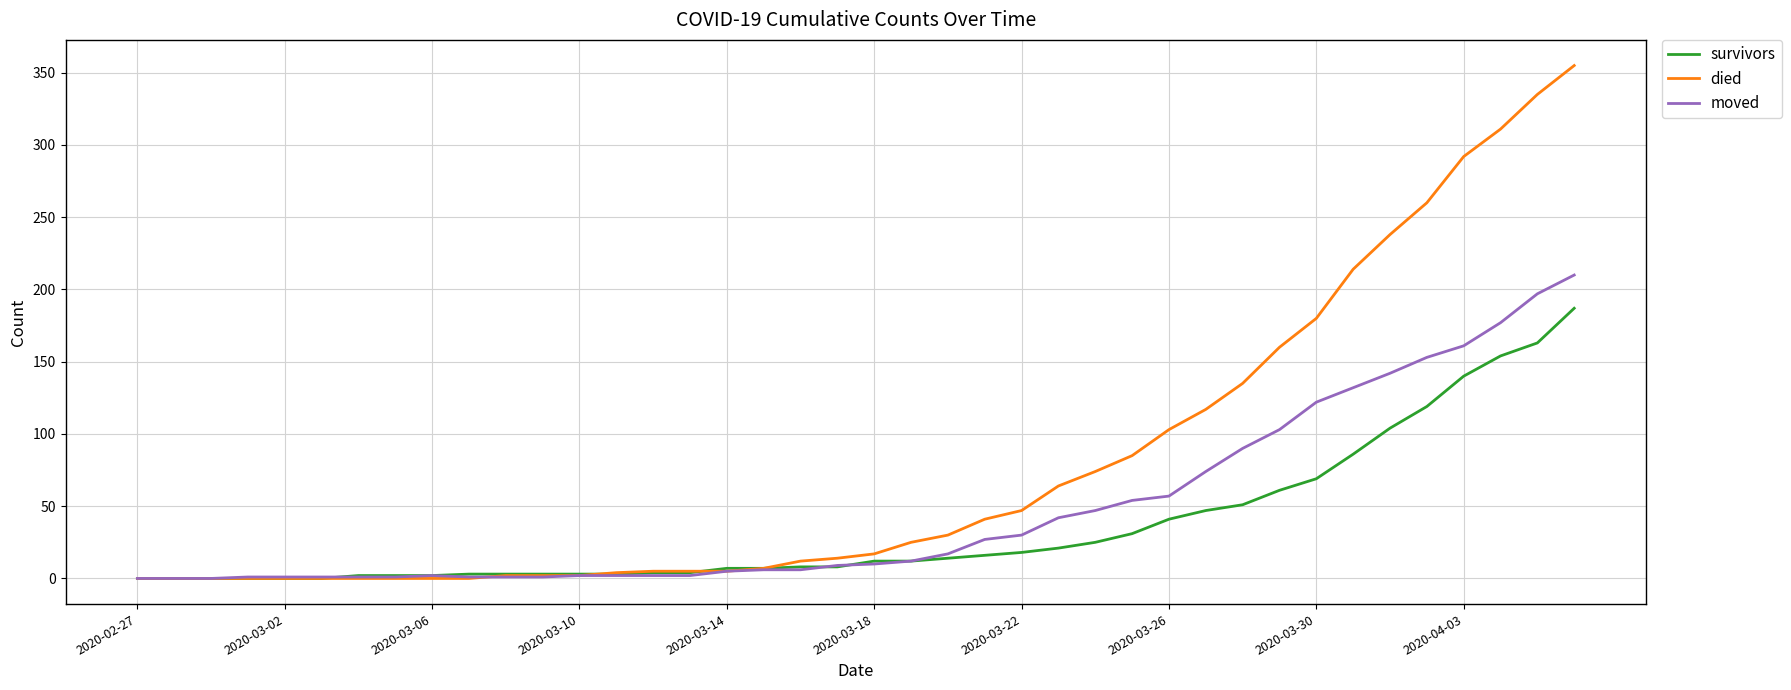

What is the highest value of the died series?

355